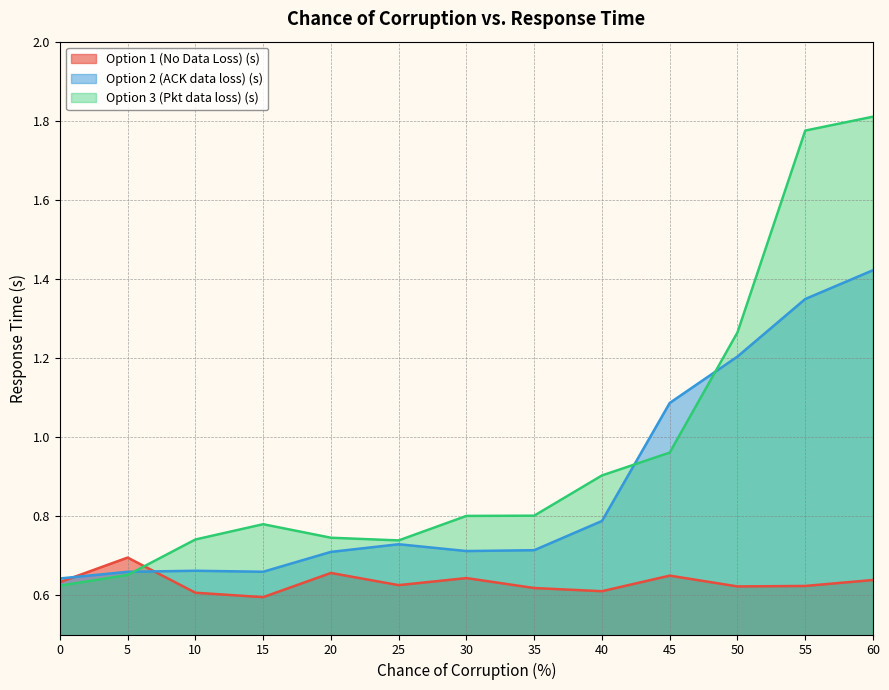

Reading right to left, transcribe all the data shown in this chart.

Option 1 (No Data Loss) (s): 0.6	0.6	0.6	0.6	0.6	0.6	0.6	0.6	0.7	0.6	0.6	0.7	0.6
Option 2 (ACK data loss) (s): 1.4	1.3	1.2	1.1	0.8	0.7	0.7	0.7	0.7	0.7	0.7	0.7	0.6
Option 3 (Pkt data loss) (s): 1.8	1.8	1.3	1.0	0.9	0.8	0.8	0.7	0.7	0.8	0.7	0.7	0.6